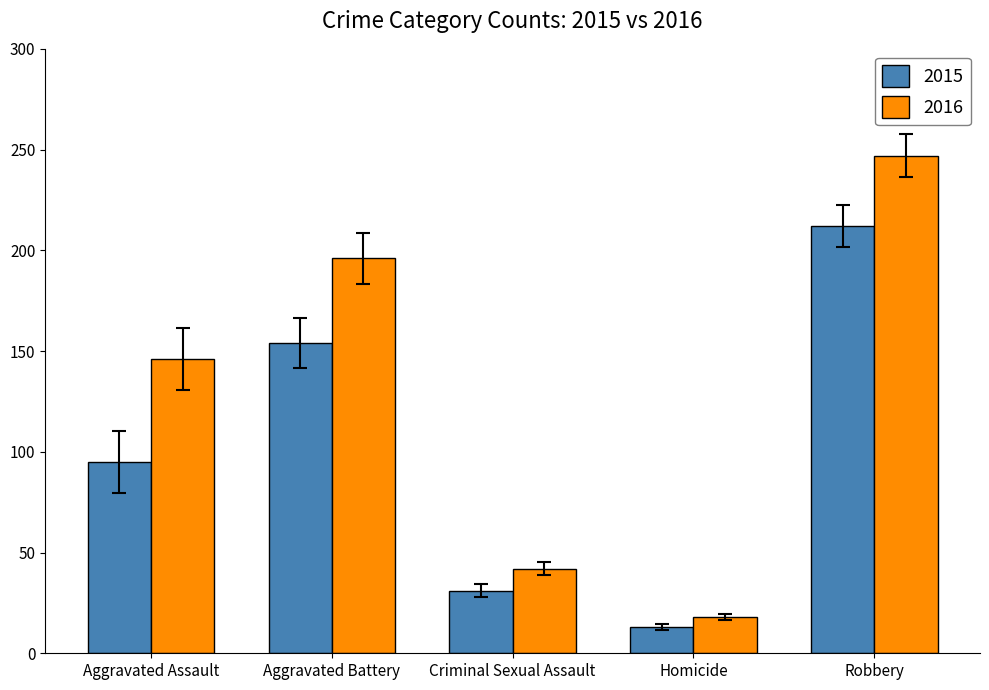

The value of 2015 at Robbery is 212. True or false?

True